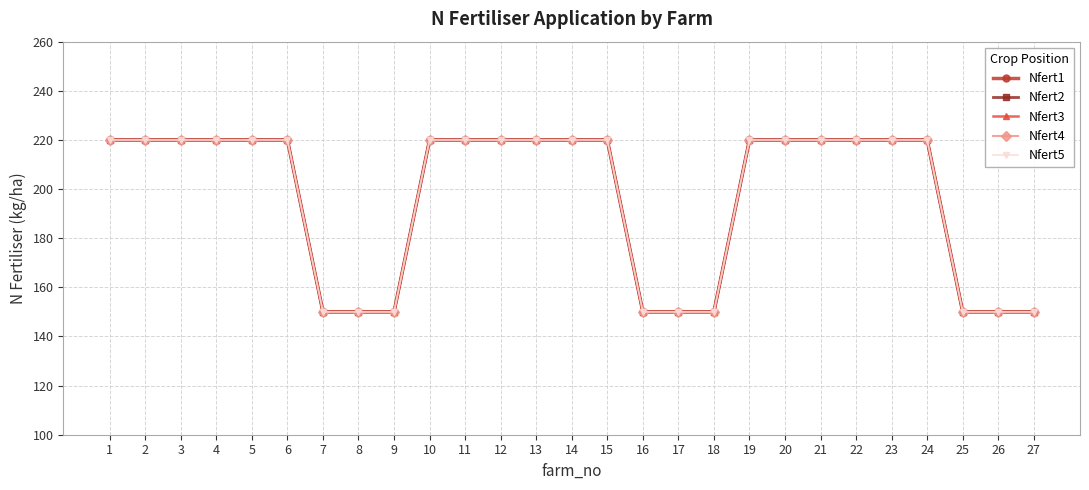

True or false: Nfert1 and Nfert5 cross at least once.

False